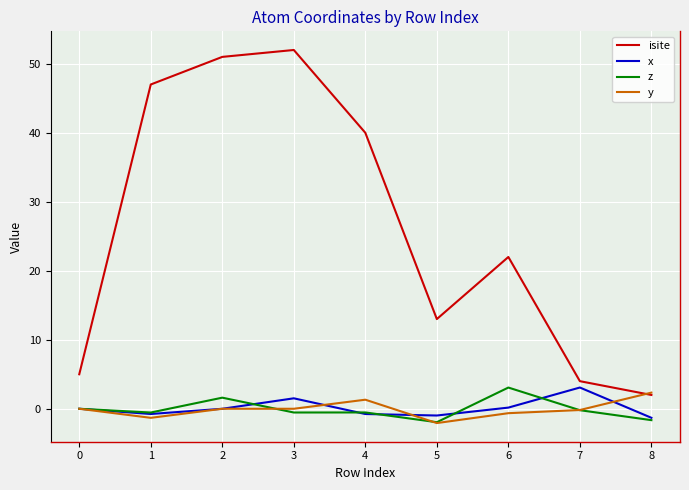

The x series shows -1.4 at 3. True or false?

False